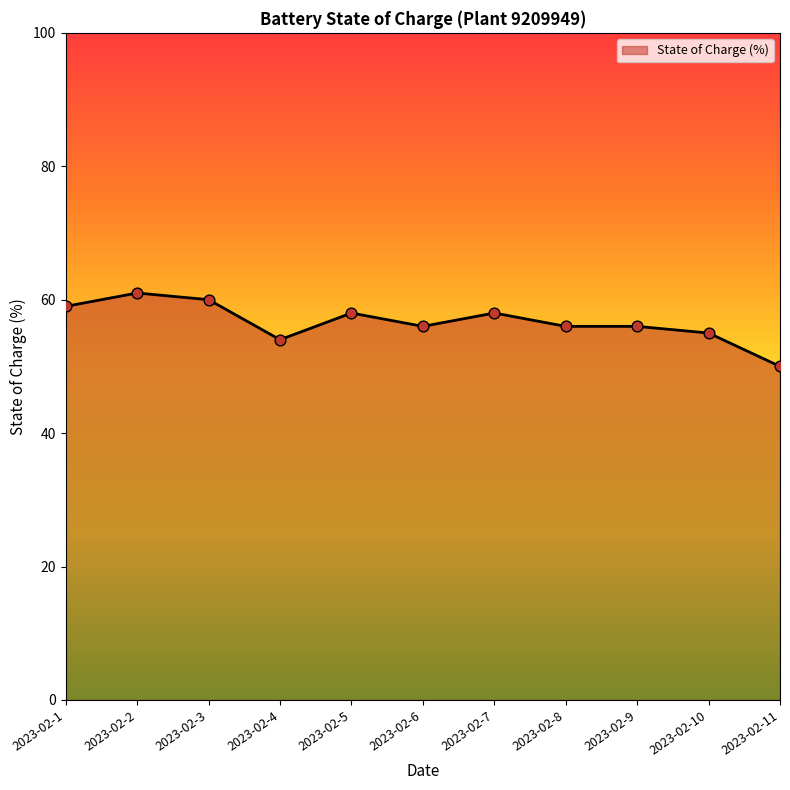

What is the change in value from 2023-02-1 to 2023-02-7?

-1.0